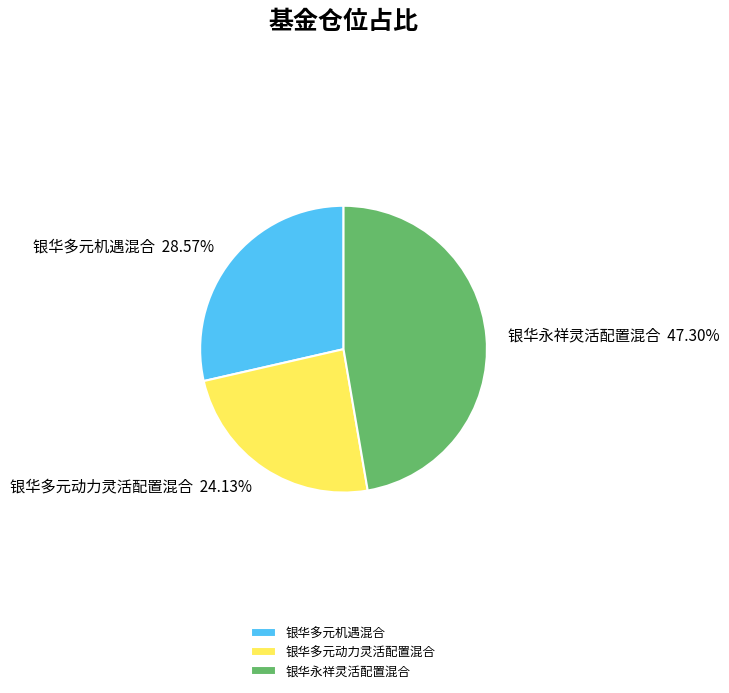

Rank the categories by value from highest to lowest.

银华永祥灵活配置混合, 银华多元机遇混合, 银华多元动力灵活配置混合